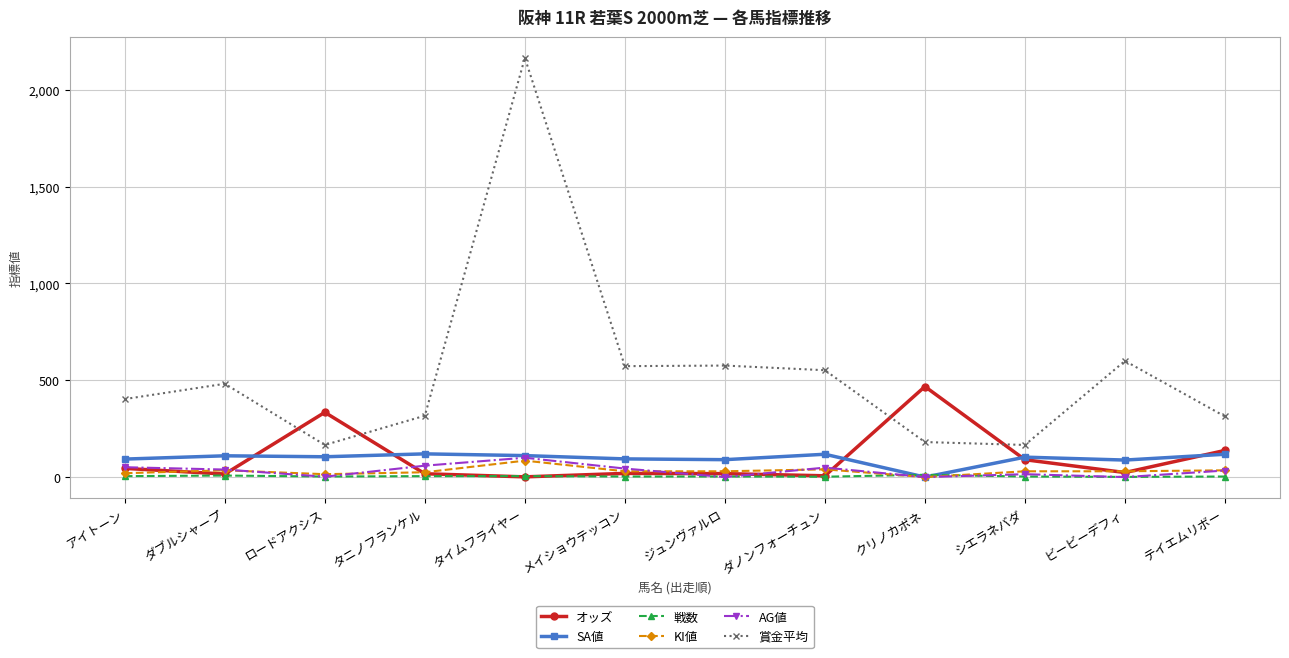

What is the sum of the AG値 values at ロードアクシス and タイムフライヤー?

102.0